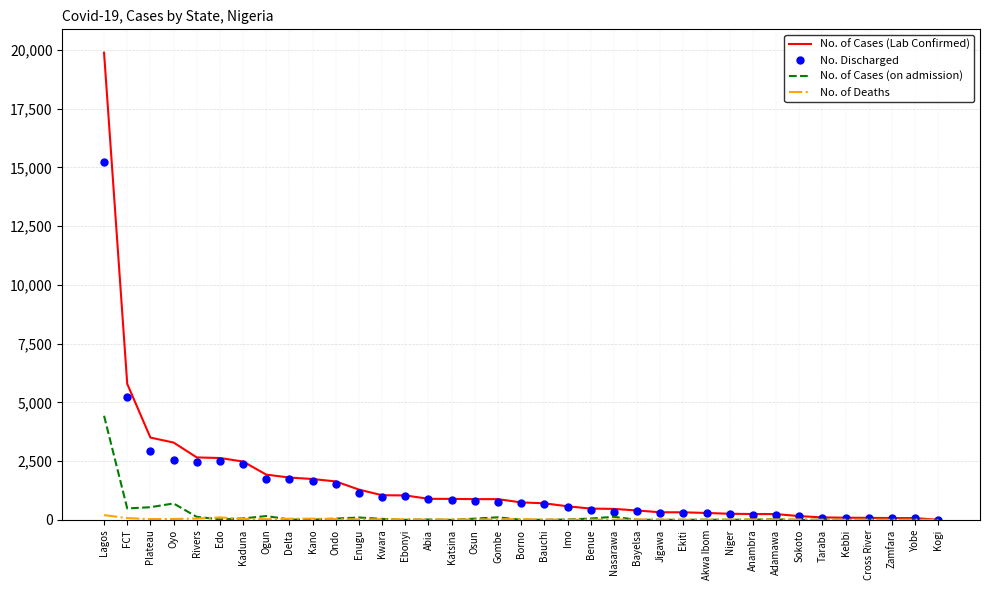

Is it true that No. Discharged equals 872 at Abia?

True